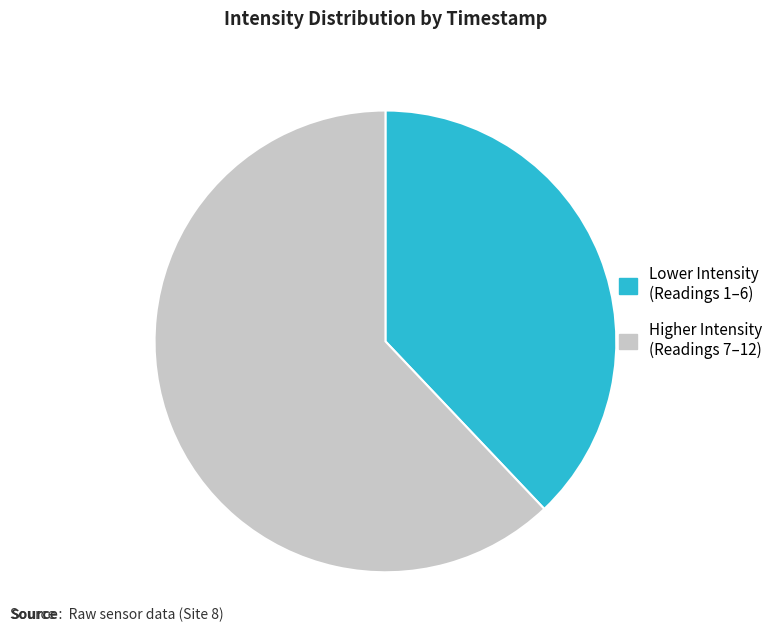

Does any single category account for the majority?

Yes